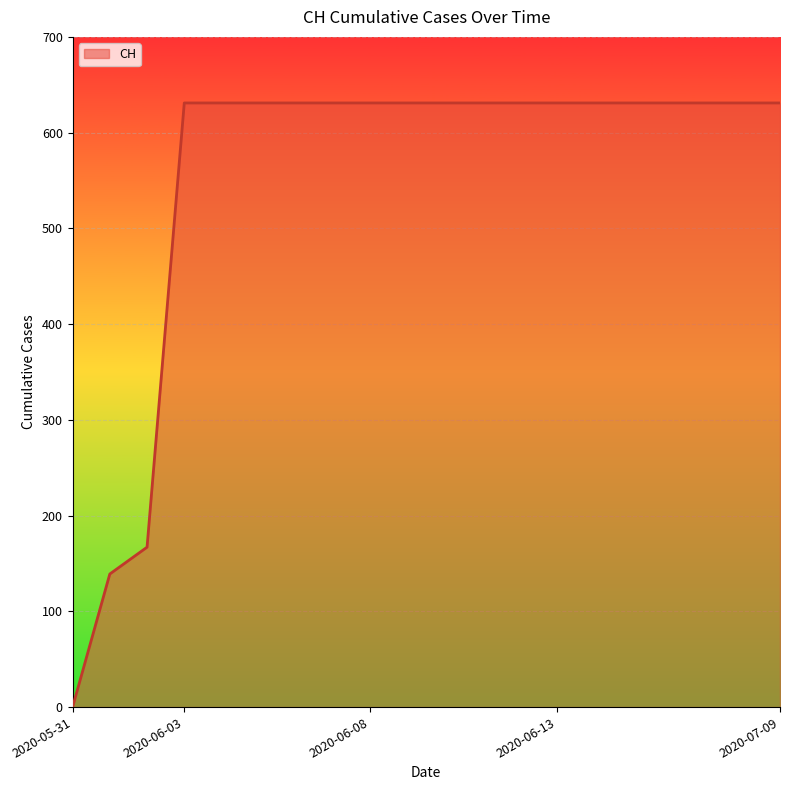

What is the greatest value displayed?

631